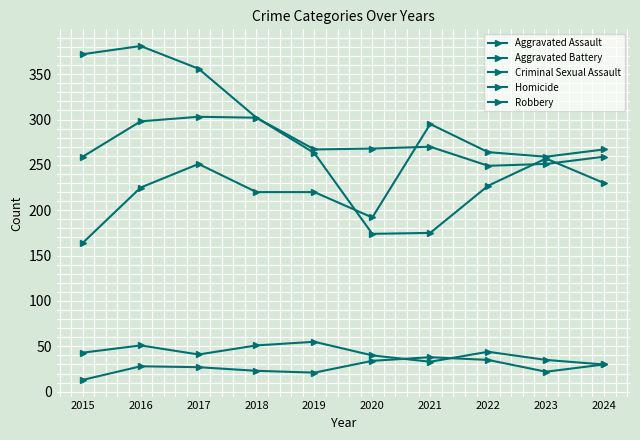

Count the number of categories in the chart.

10